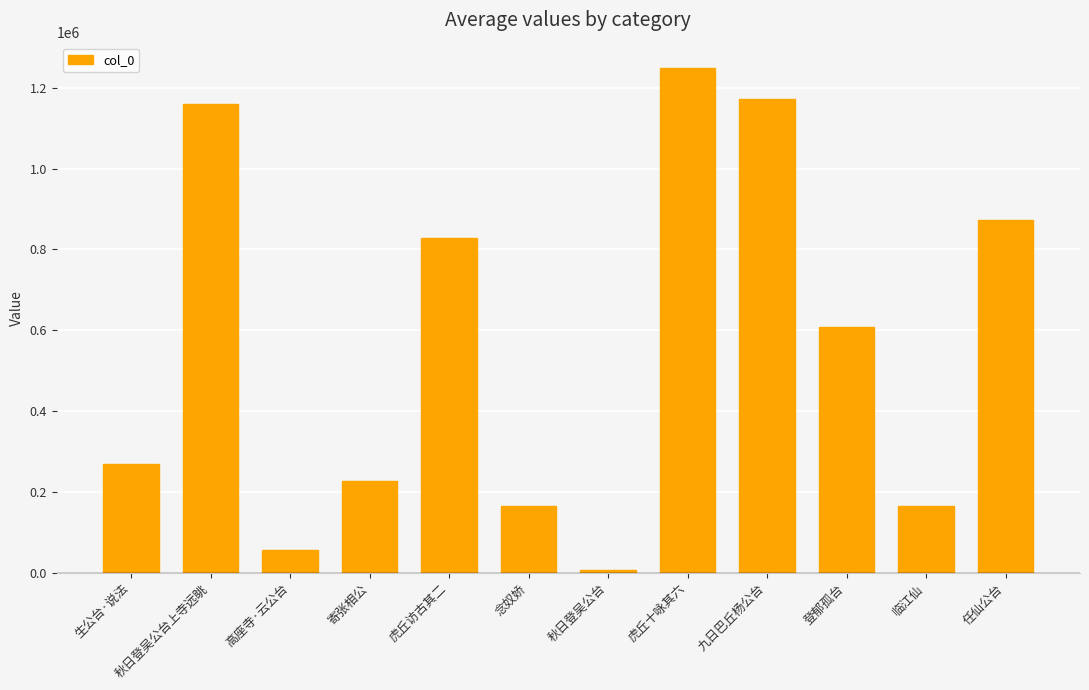

At which label does the data first exceed 608352?

秋日登吴公台上寺远眺